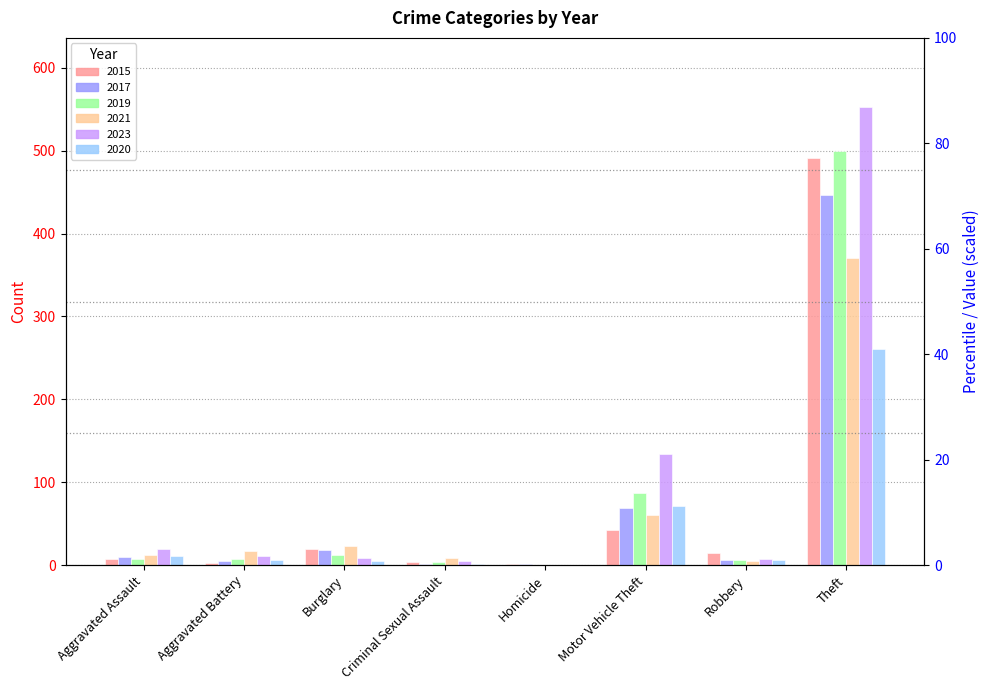

At how many categories does at least one series exceed 416?

1